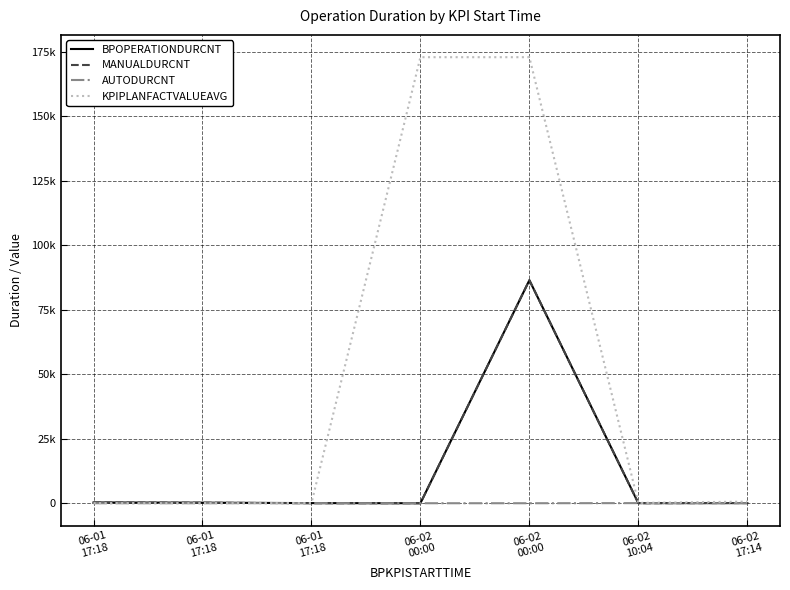

Which series has the largest total across all categories?

KPIPLANFACTVALUEAVG